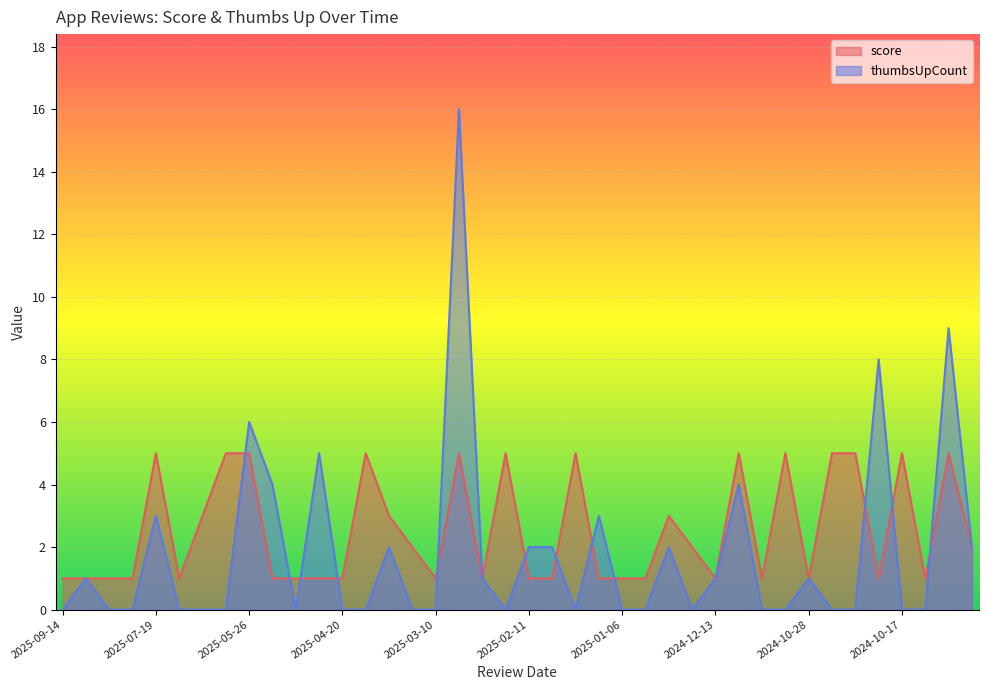

Is it true that score equals 7 at 2025-05-26?

False